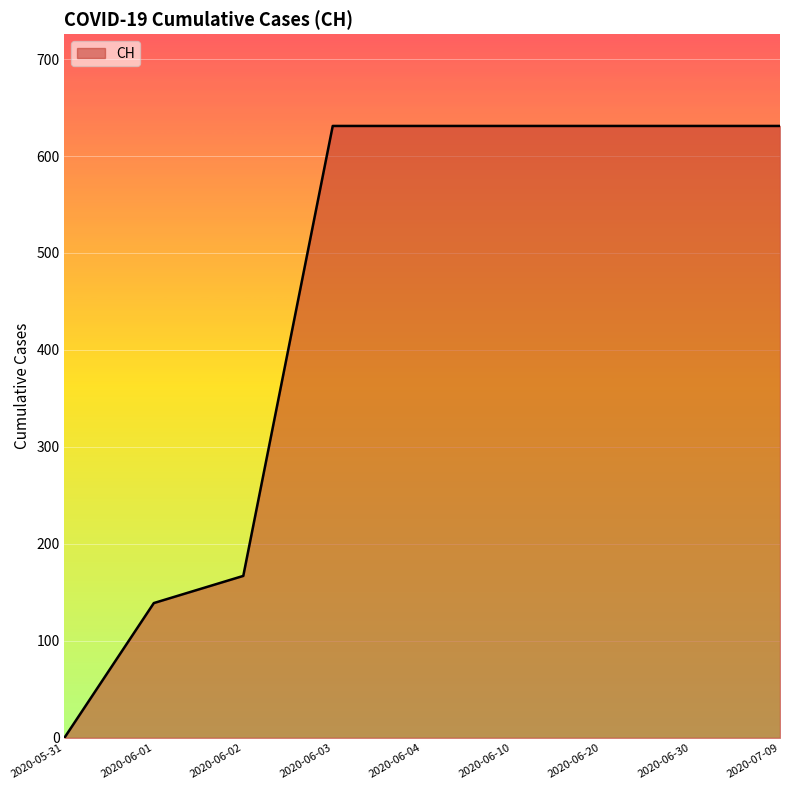

What is the maximum value shown in the chart?

631